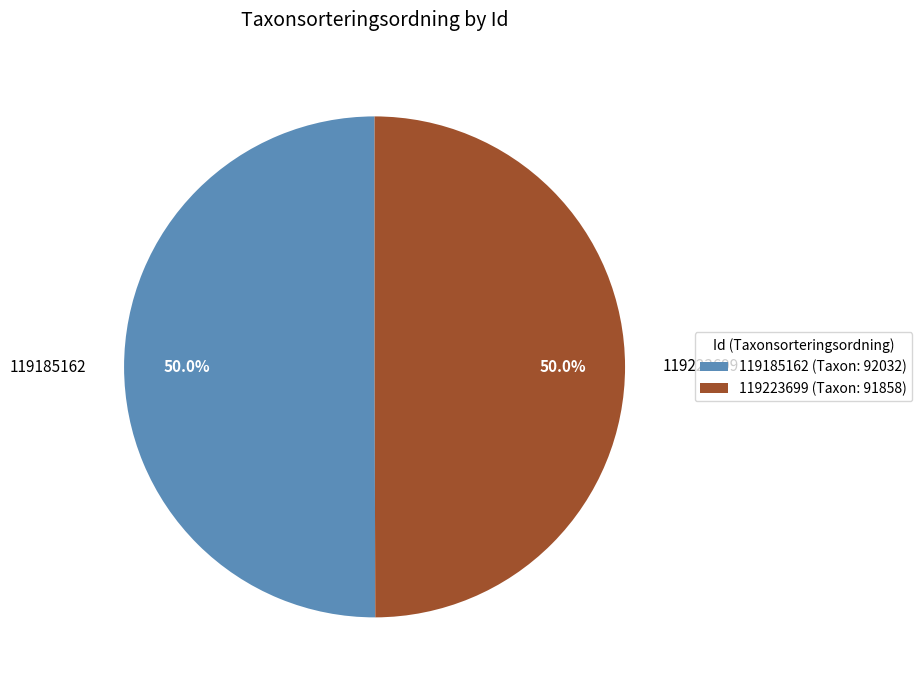

Approximately how many times larger is the value at 119185162 compared to 119223699?

1.0